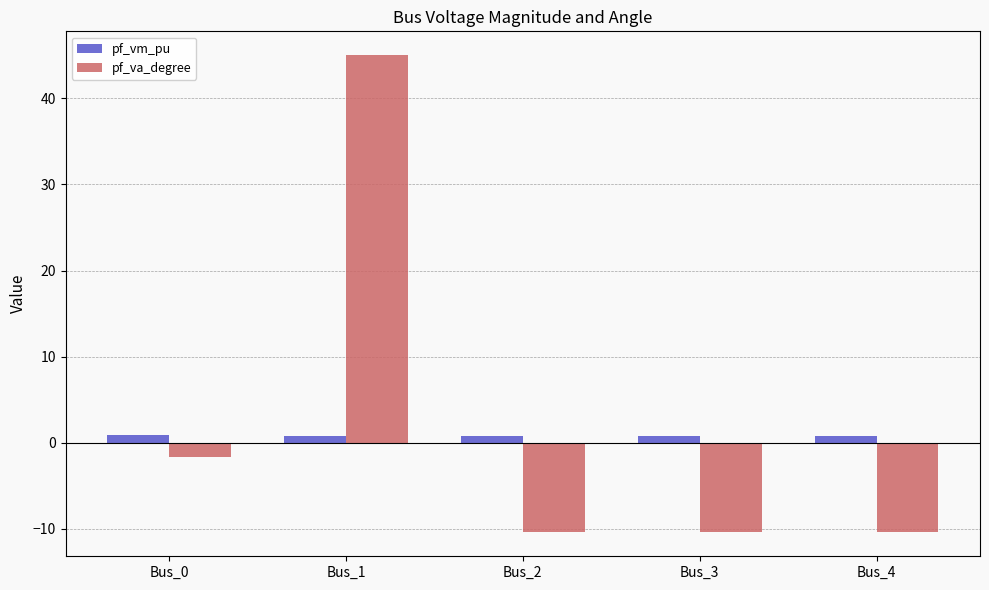

Does the chart contain stacked bars?

No